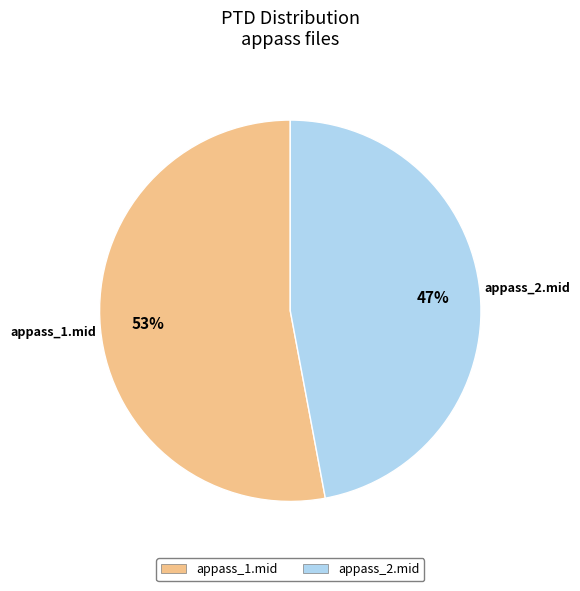

What is the ratio of the value at appass_2.mid to the value at appass_1.mid?

0.9